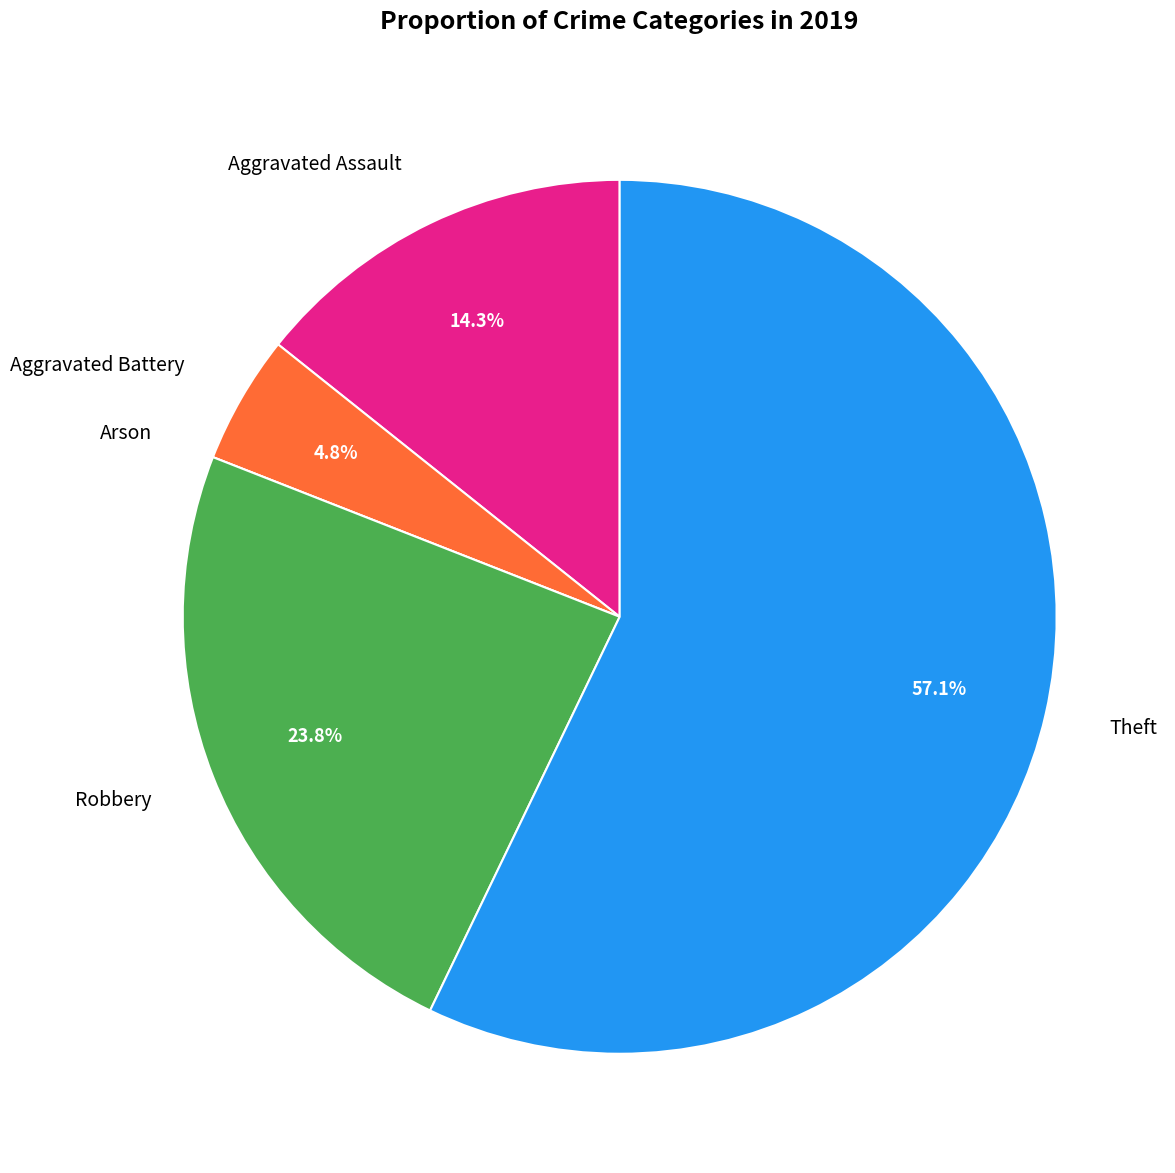

What portion of the pie excludes Theft?

42.9%